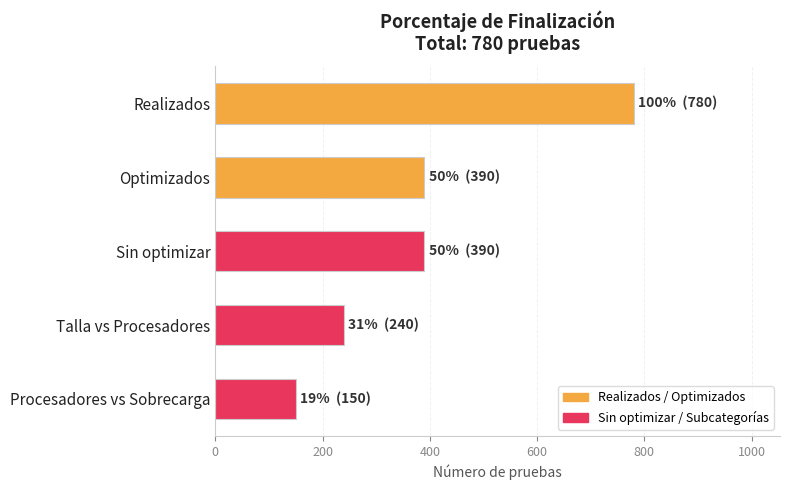

Reading bottom to top, extract all data points from this chart.

Procesadores vs Sobrecarga=150	Talla vs Procesadores=240	Sin optimizar=390	Optimizados=390	Realizados=780